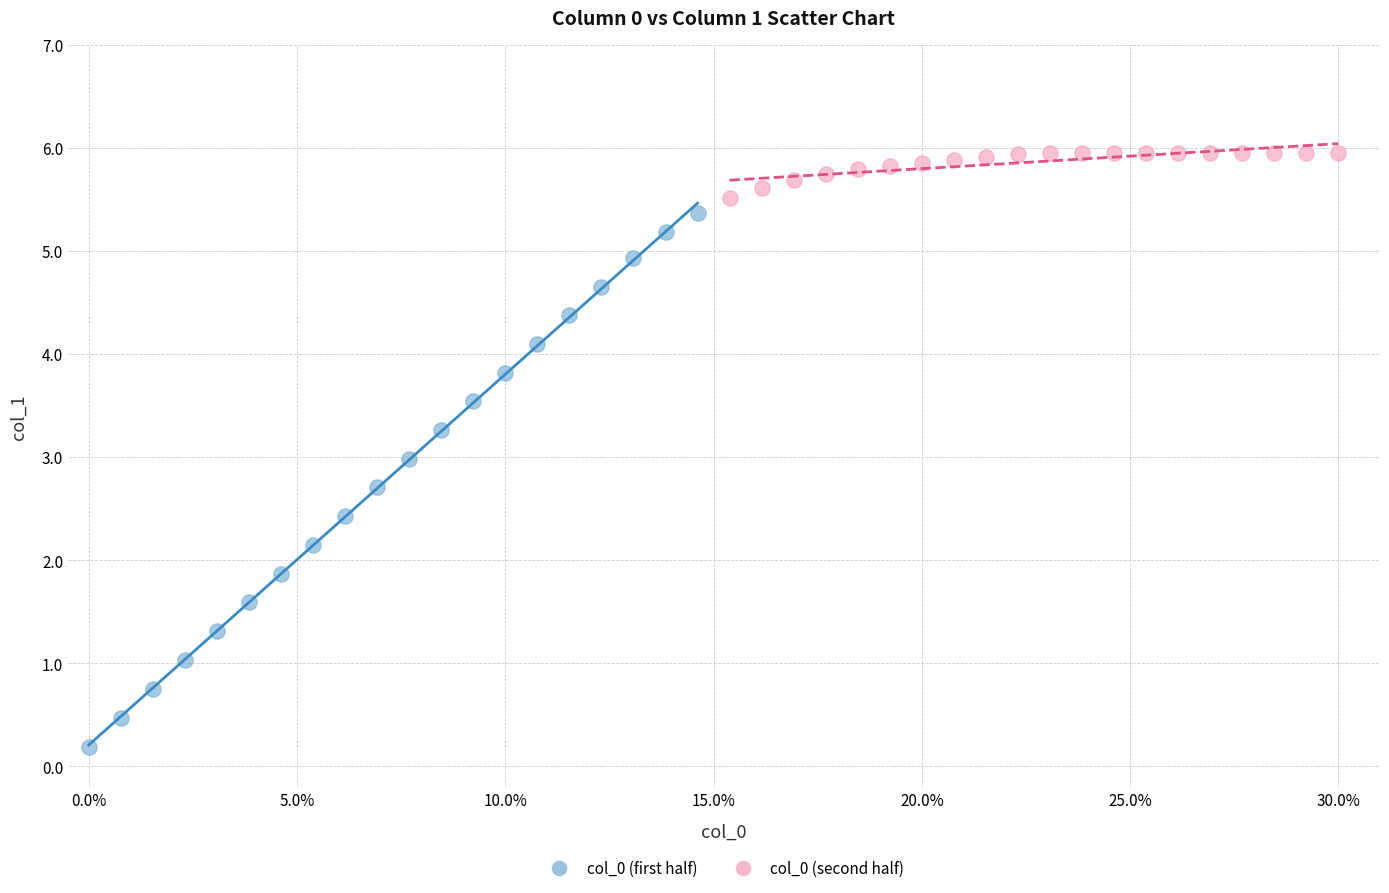

Which series has the widest spread of Y values?

col_0 (first half)